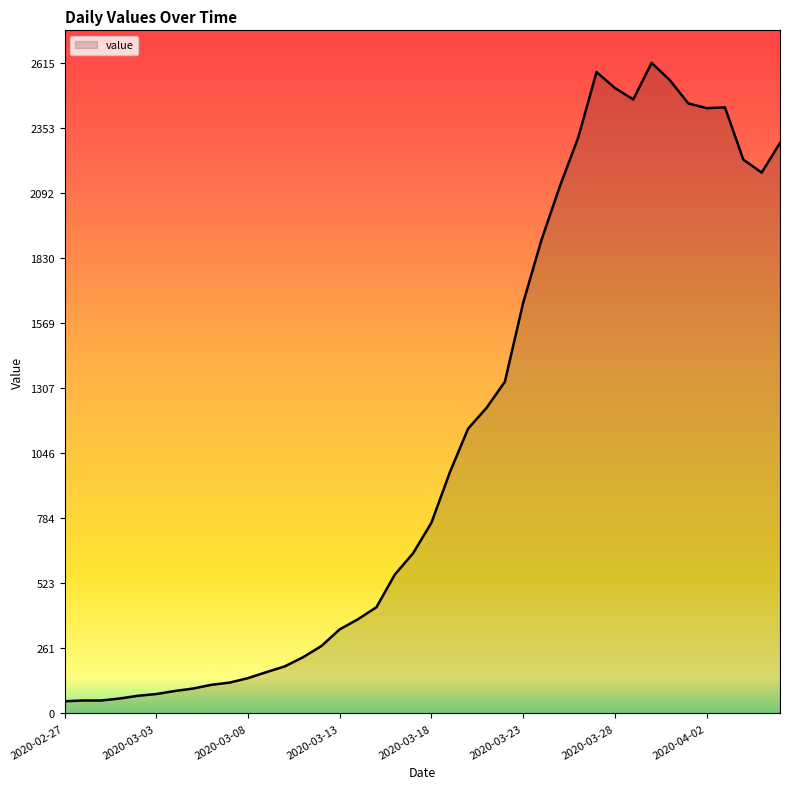

Which category has the lowest value across all series?

2020-02-27